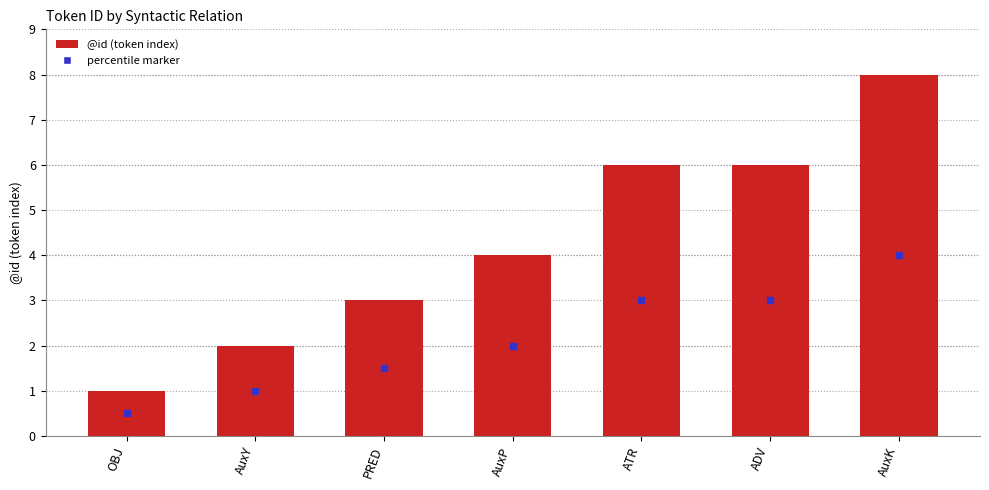

Which label corresponds to the smallest value in the chart?

OBJ